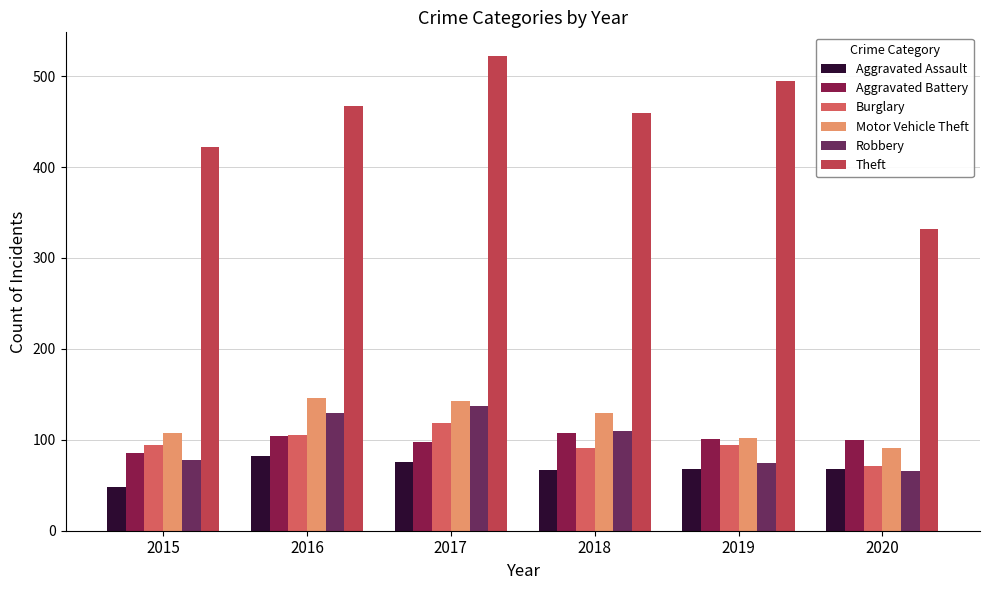

True or false: Burglary has a value of 155 at 2016.

False